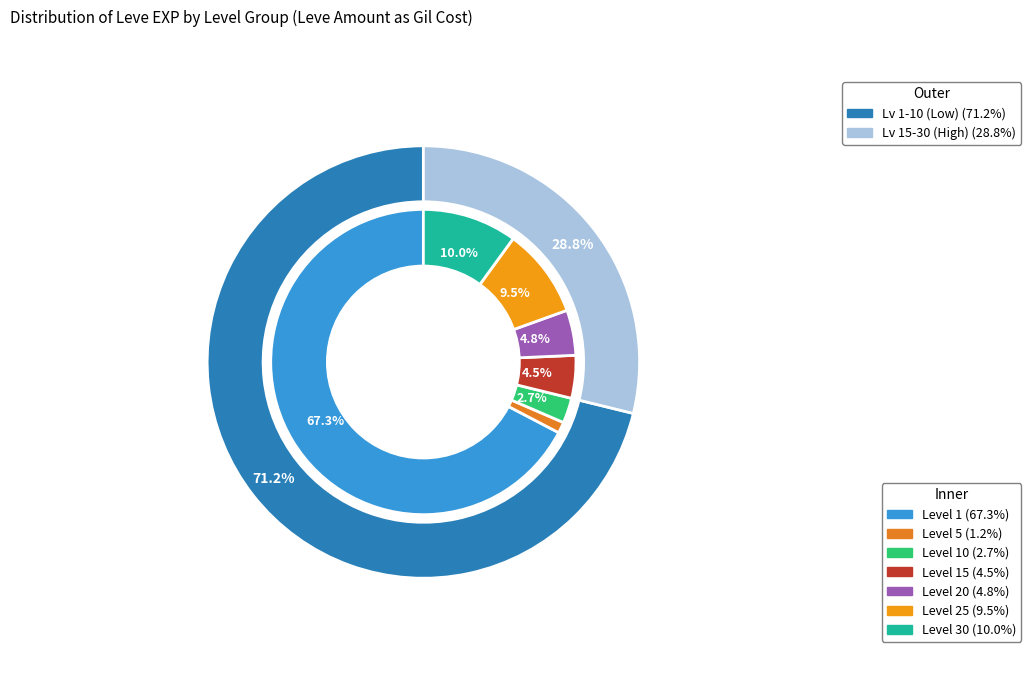

Between 140 and 377, which is larger?

377